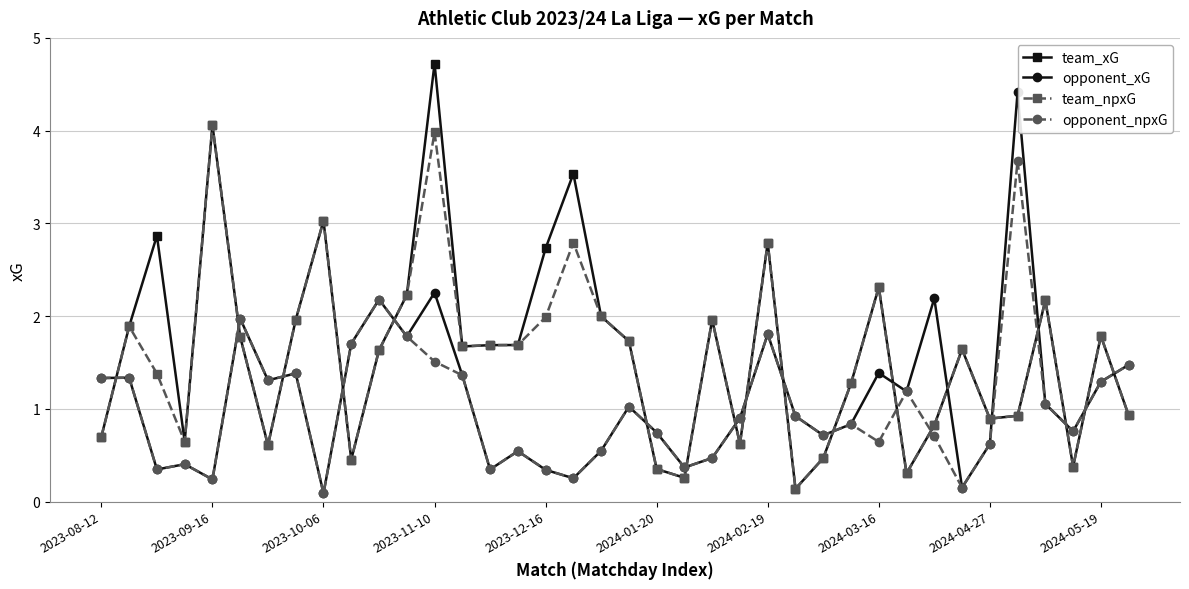

What position from the left is 26?

27